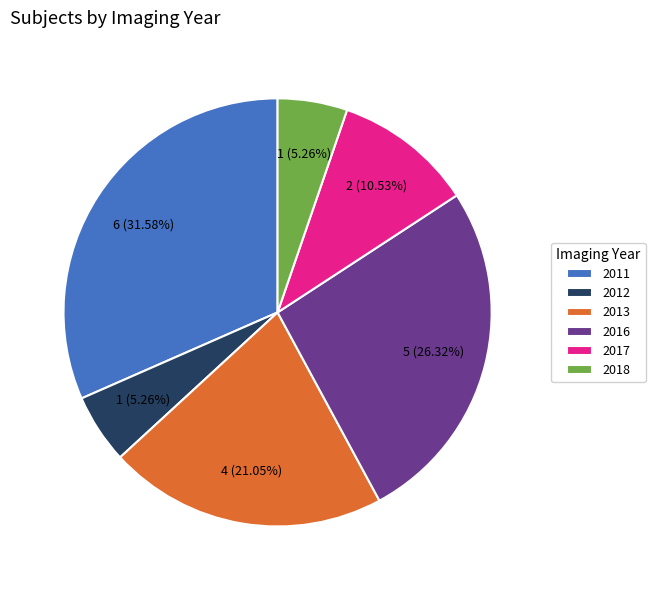

To the nearest percent, what is the difference between the 2016 and 2013 slice percentages?

5%